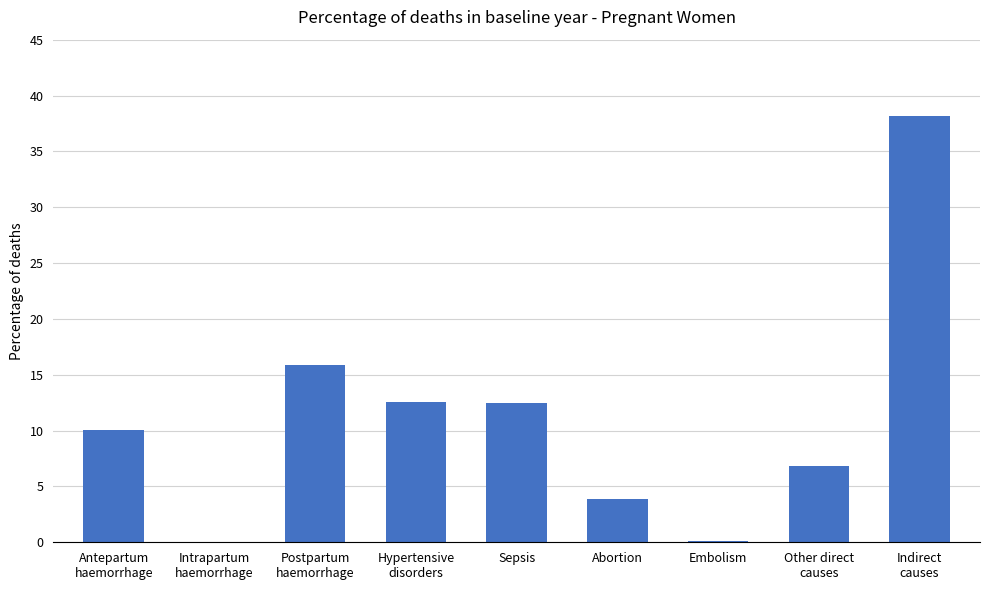

True or false: the data shows 15.2 at Indirect
causes.

False